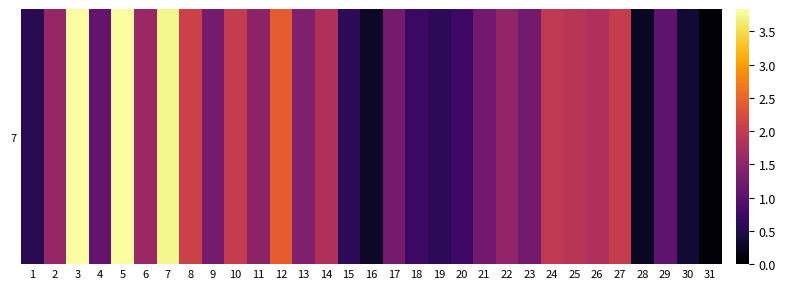

What is the difference between the maximum and minimum values?

3.8